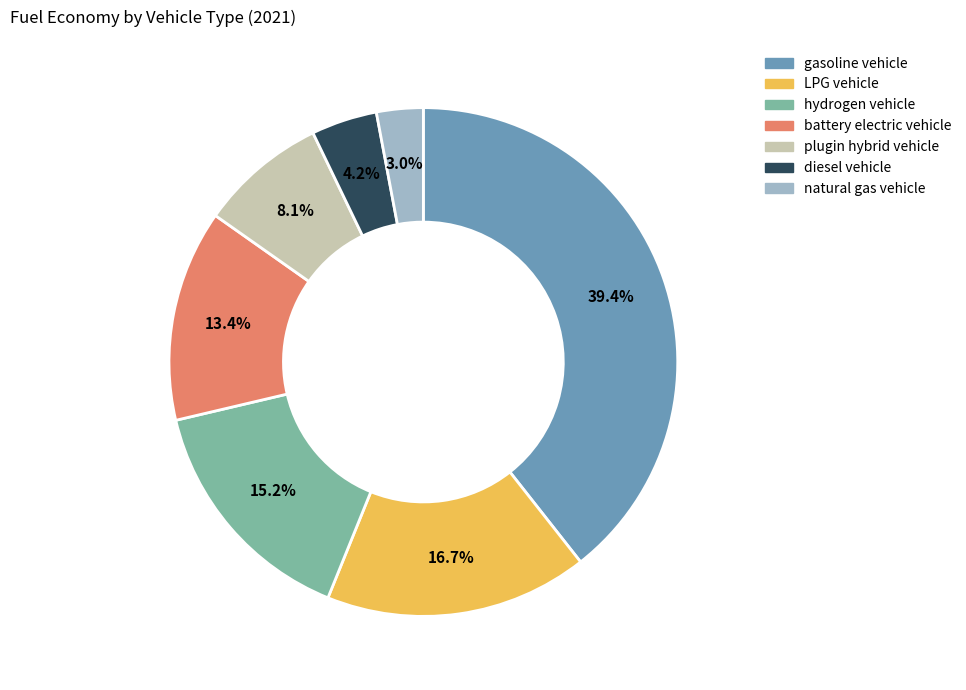

How much of the chart is everything except gasoline vehicle?

60.6%